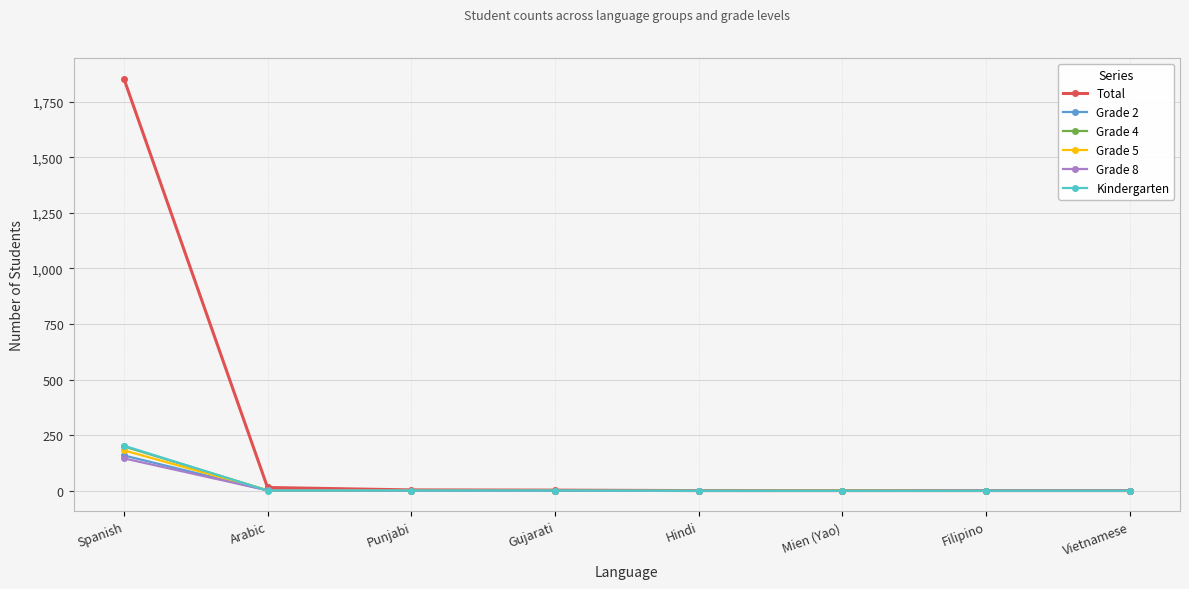

In Grade 4, how many points are higher than both neighbors (excluding endpoints)?

1